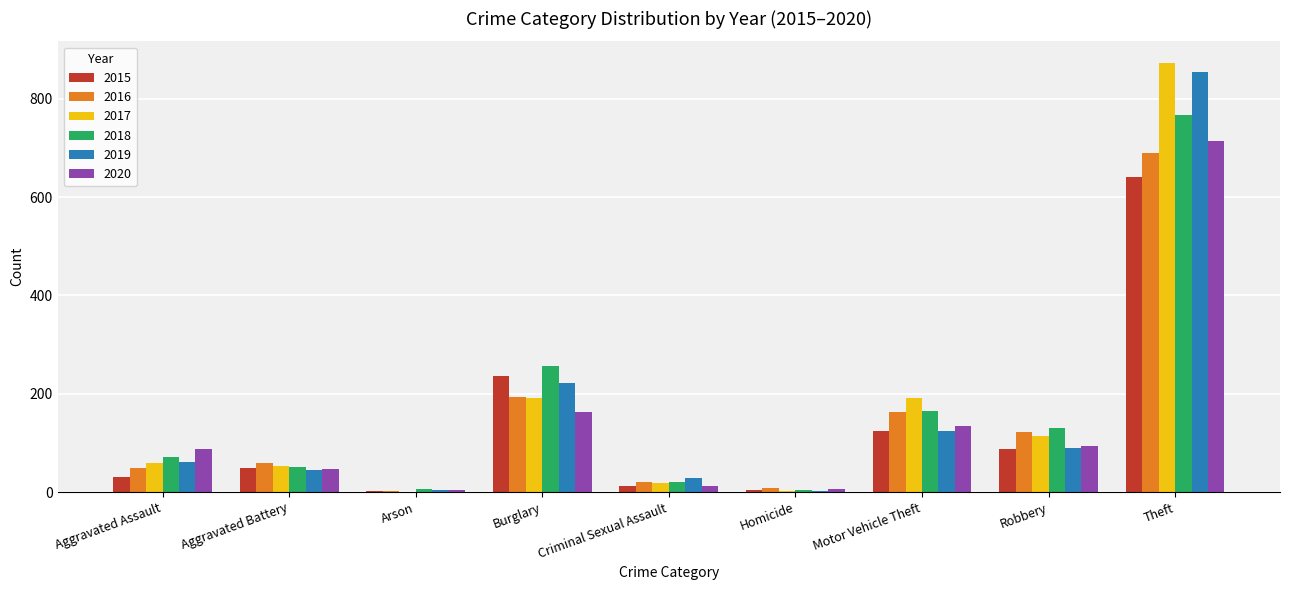

What is the sum of all 2018 values?

1473